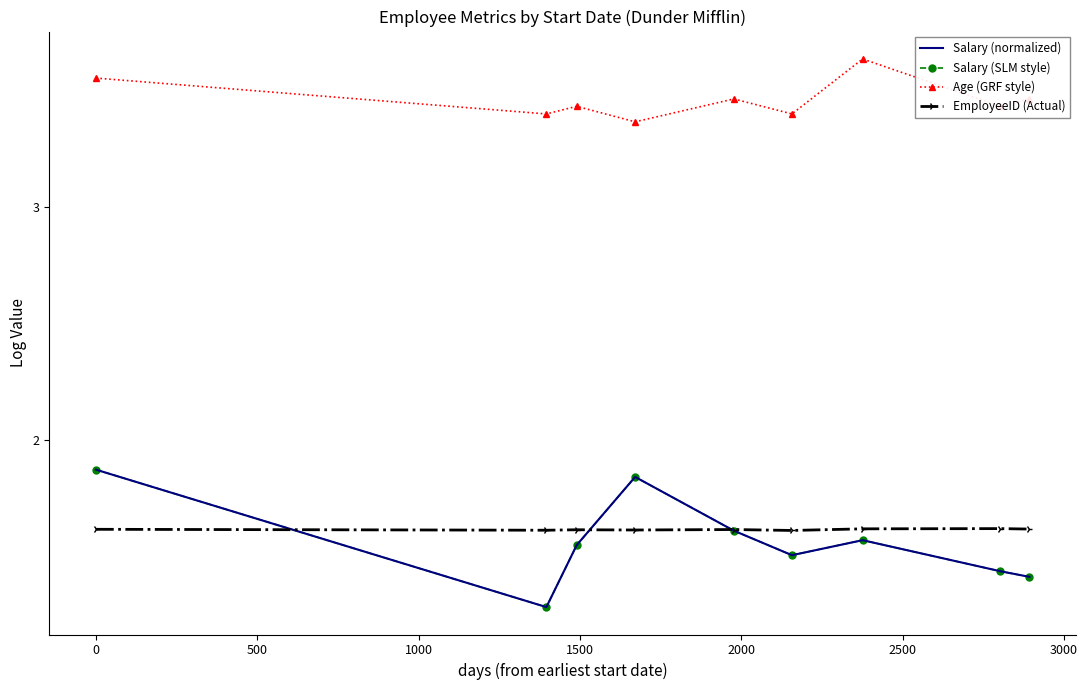

At which label is EmployeeID (Actual) closest to 1?

2000